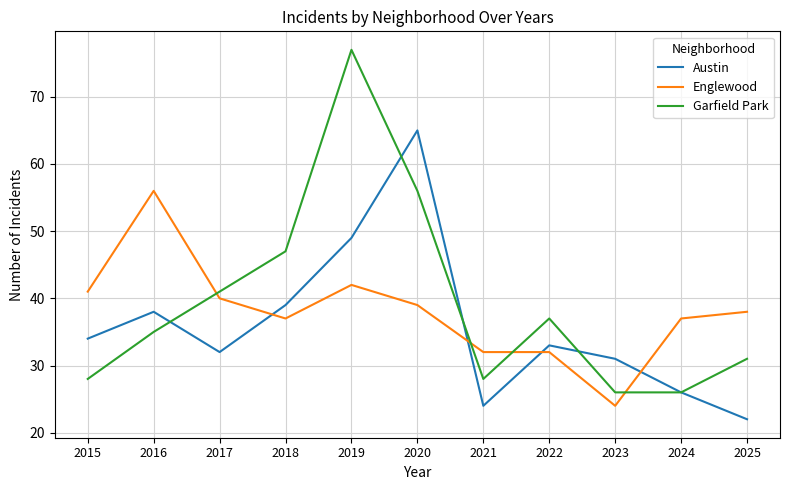

True or false: Englewood and Garfield Park cross at least once.

True